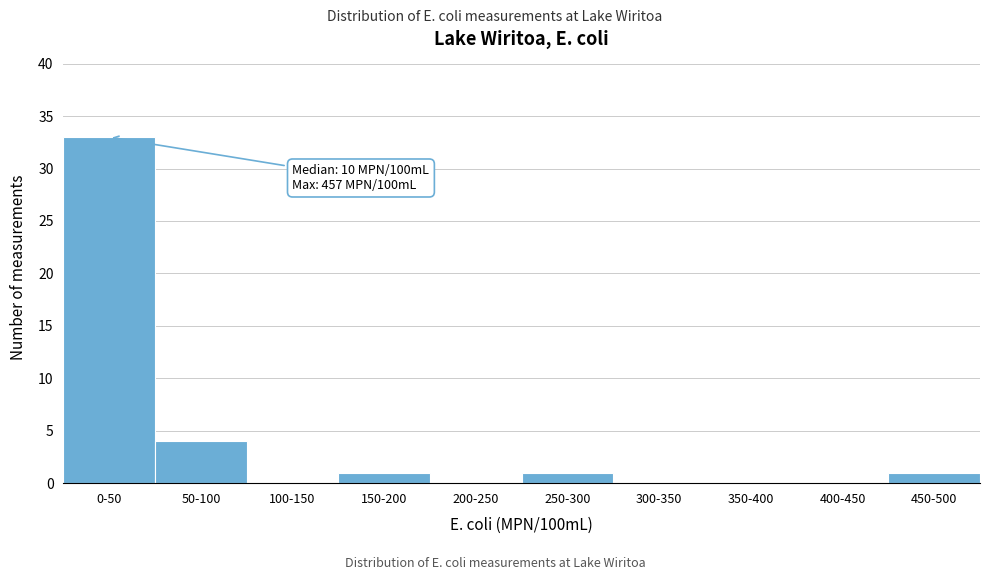

Reading left to right, list all the values displayed in this chart.

0-50=33	50-100=4	100-150=0	150-200=1	200-250=0	250-300=1	300-350=0	350-400=0	400-450=0	450-500=1